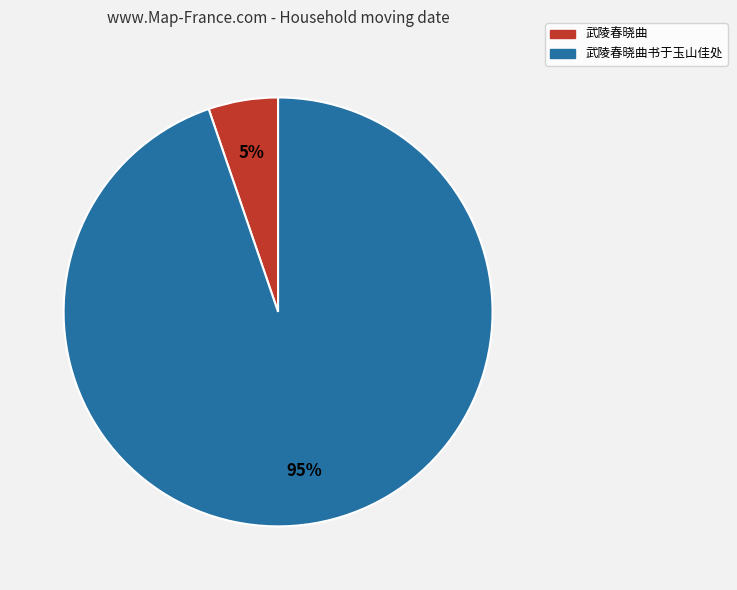

To the nearest percent, what is the difference between the largest and smallest slice percentages?

90%